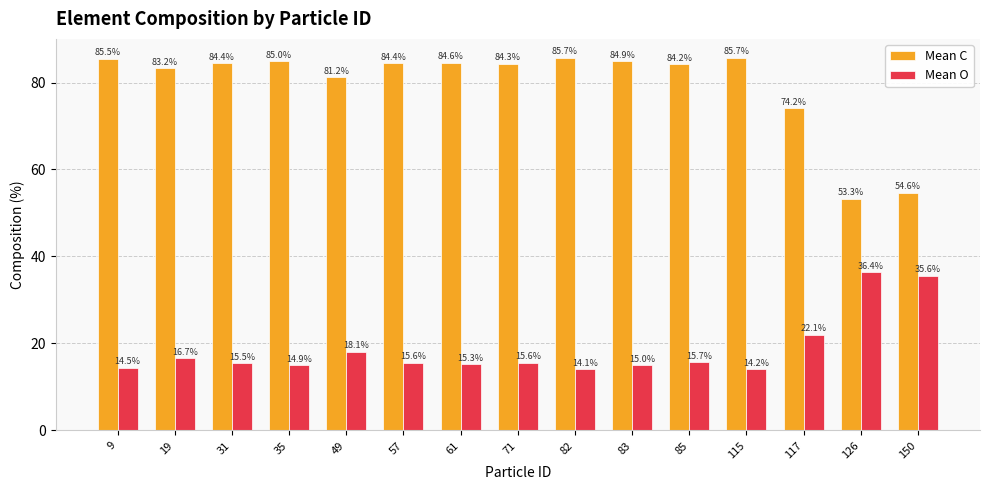

Is it true that Mean O equals 14.9 at 35?

True